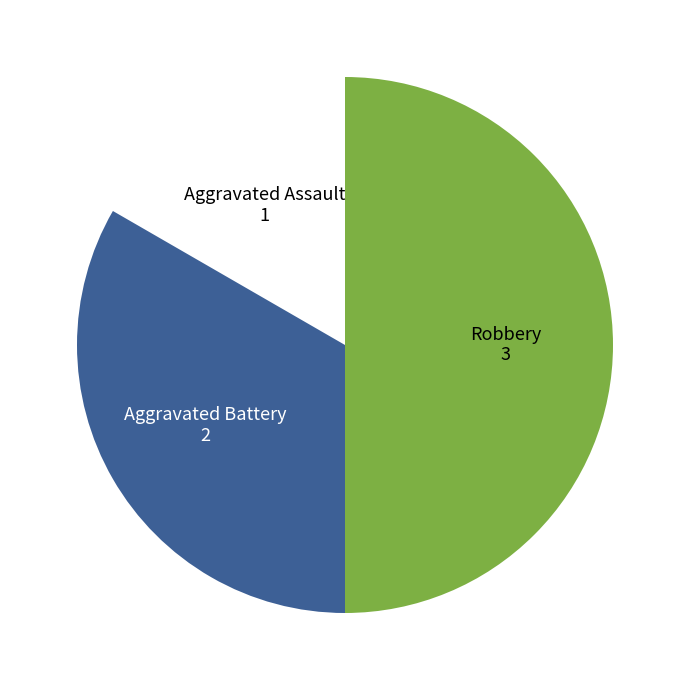

Does Aggravated Assault represent more than half of the total?

No